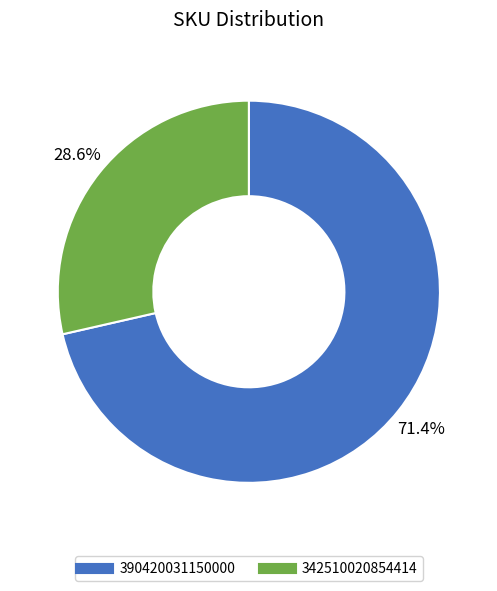

Count the number of slices in the pie.

2